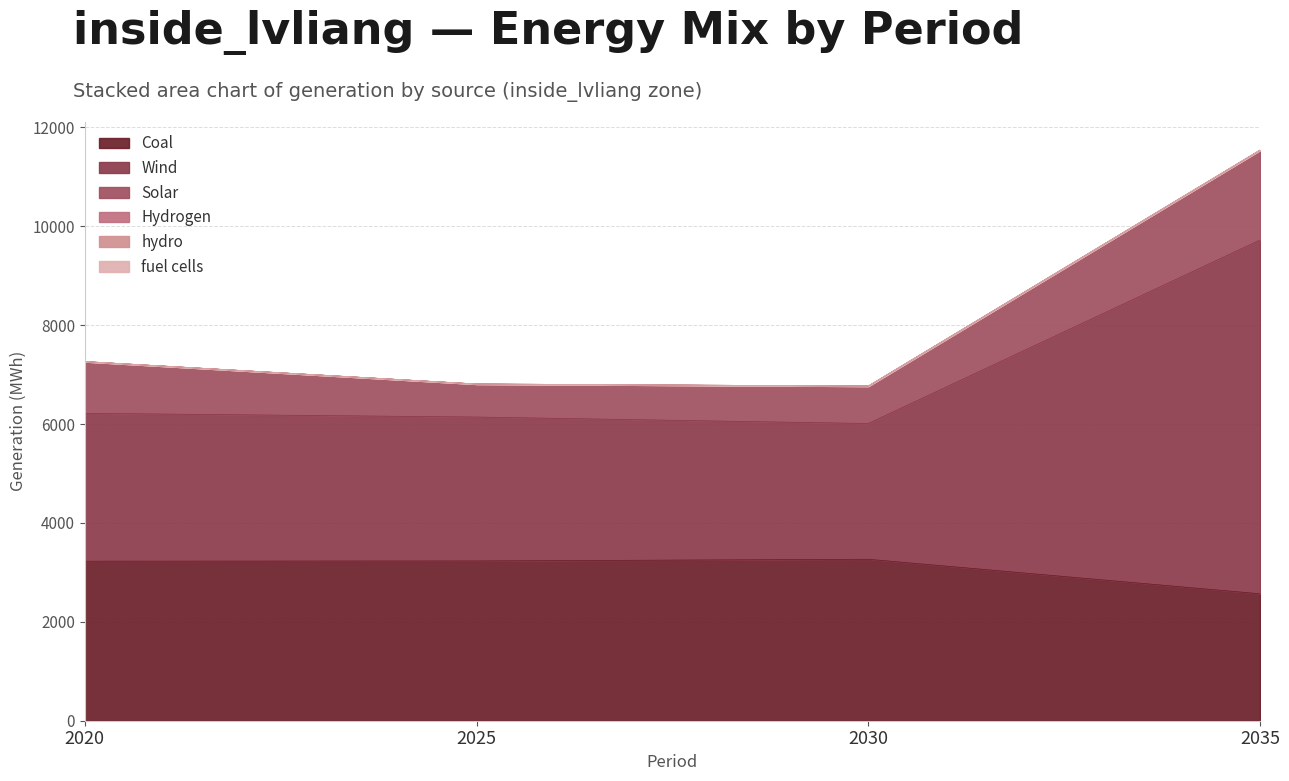

What are all the series names shown in the legend?

Coal, Solar, Wind, Hydrogen, hydro, fuel cells